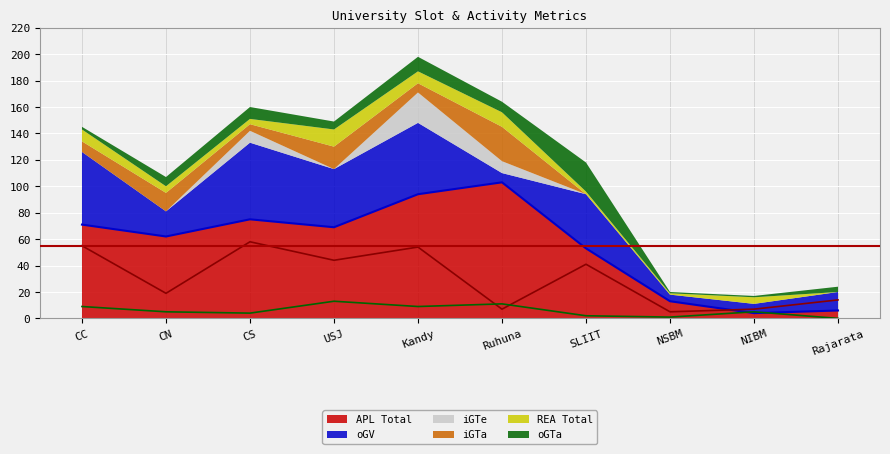

The value of oGV at Kandy is 54. True or false?

True